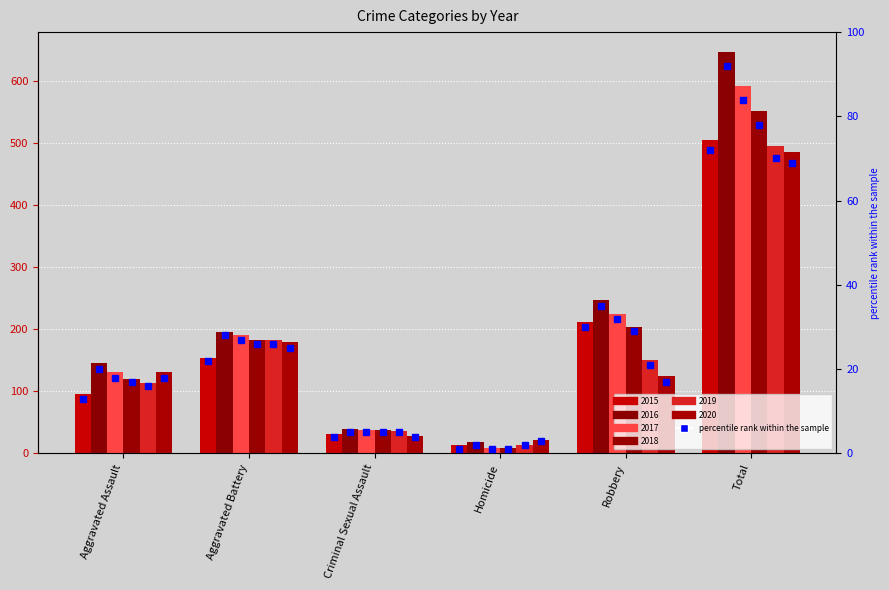

What is the smallest value displayed?

8